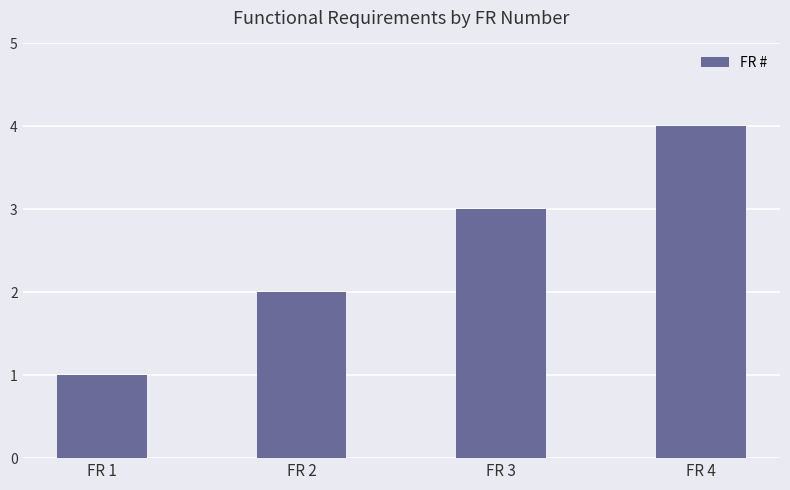

At which category does the chart reach its peak across all series?

FR 4